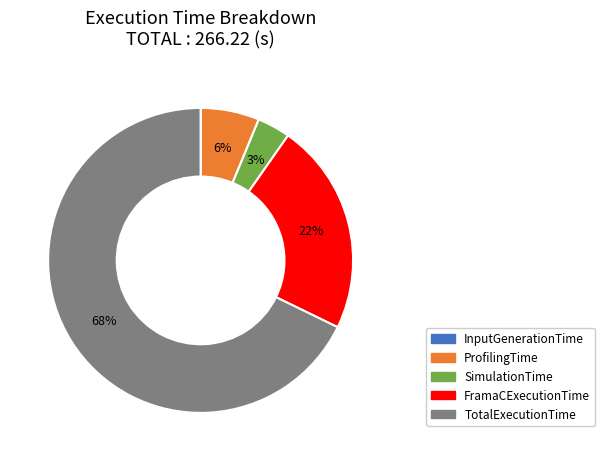

Which slice is the largest?

TotalExecutionTime